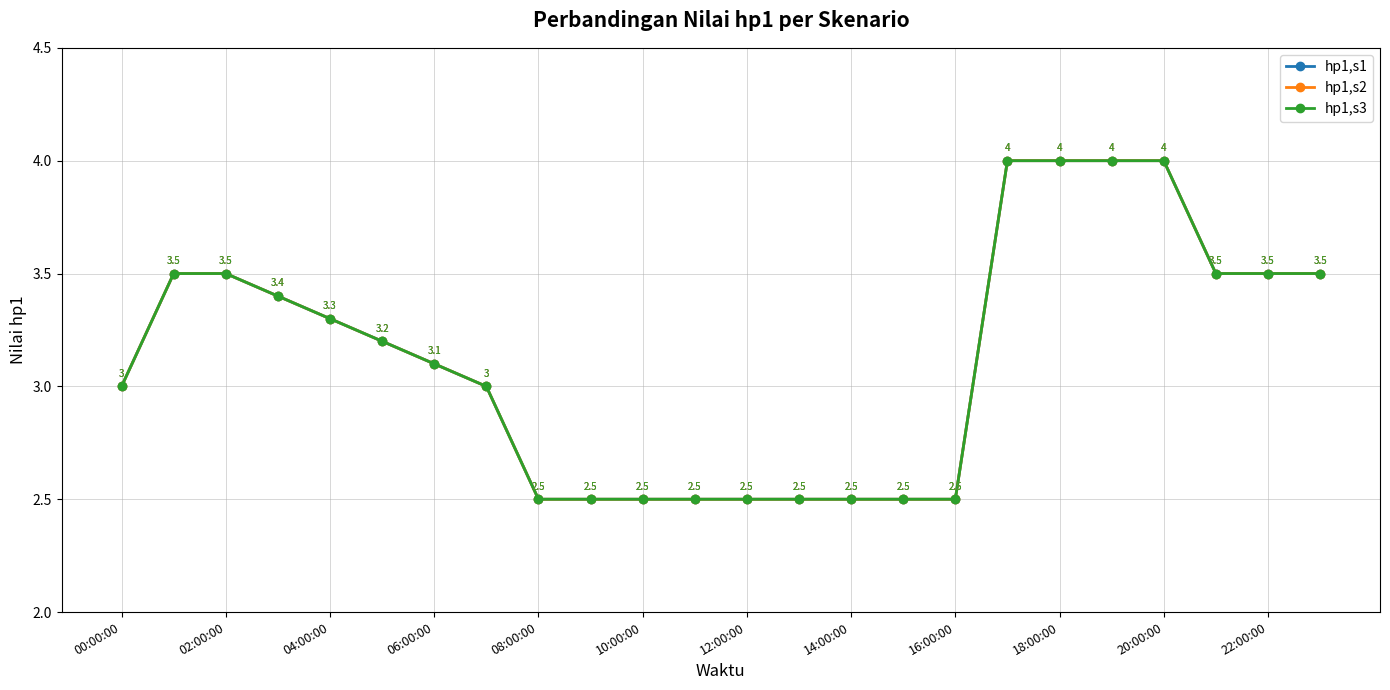

How many data points in hp1,s2 are above 3?

13